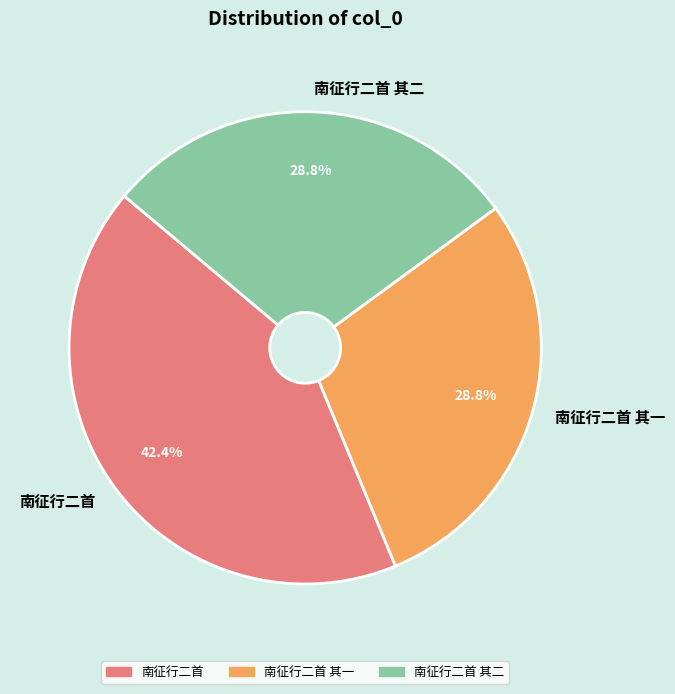

How many slices are in this pie chart?

3